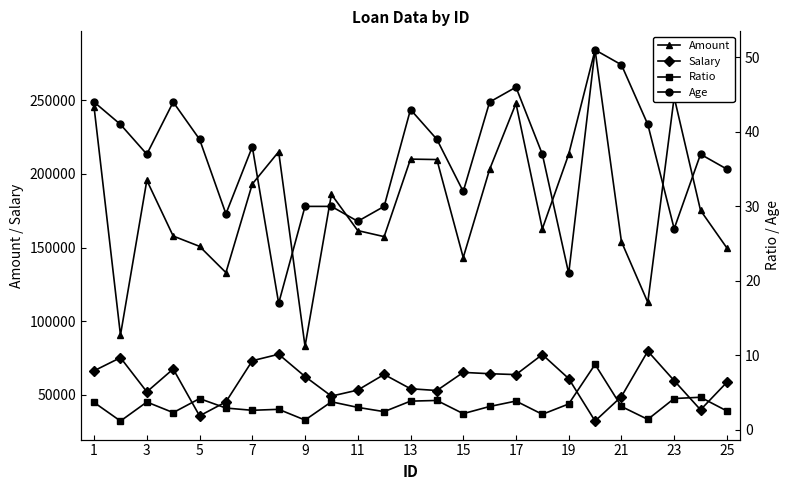

Read the Salary value at 17.

63800